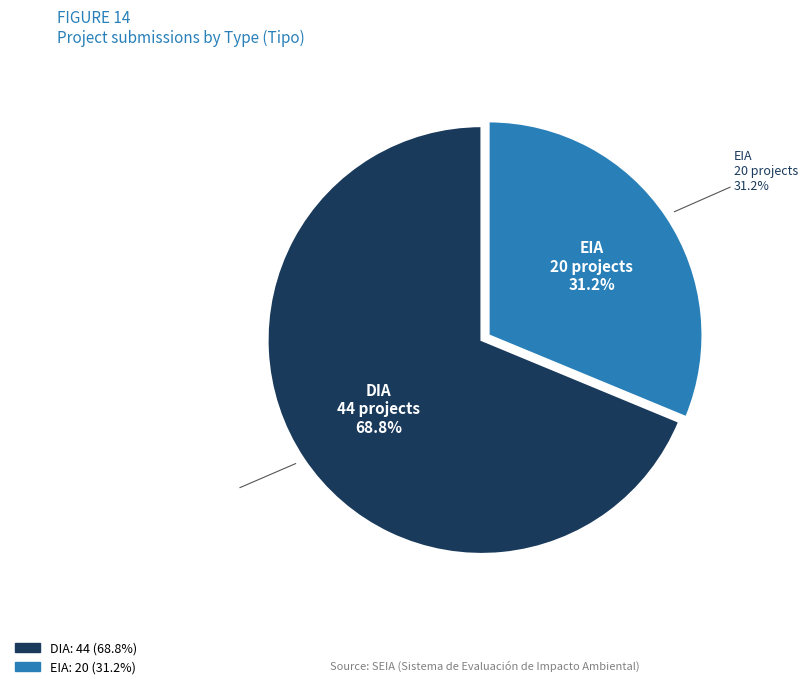

What is the ratio of the value at EIA to the value at DIA?

0.5